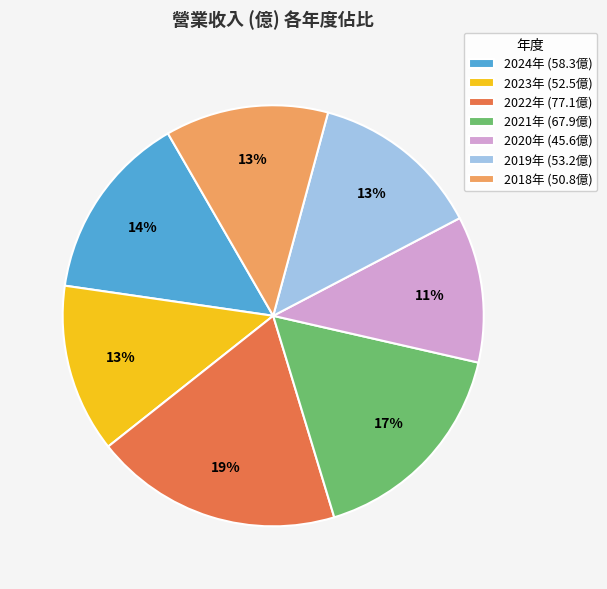

Does any single category account for the majority?

No